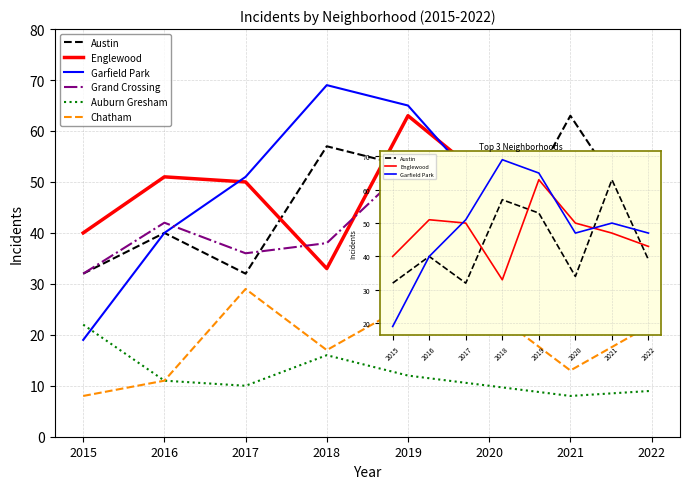

True or false: Chatham and Englewood intersect in this chart.

False